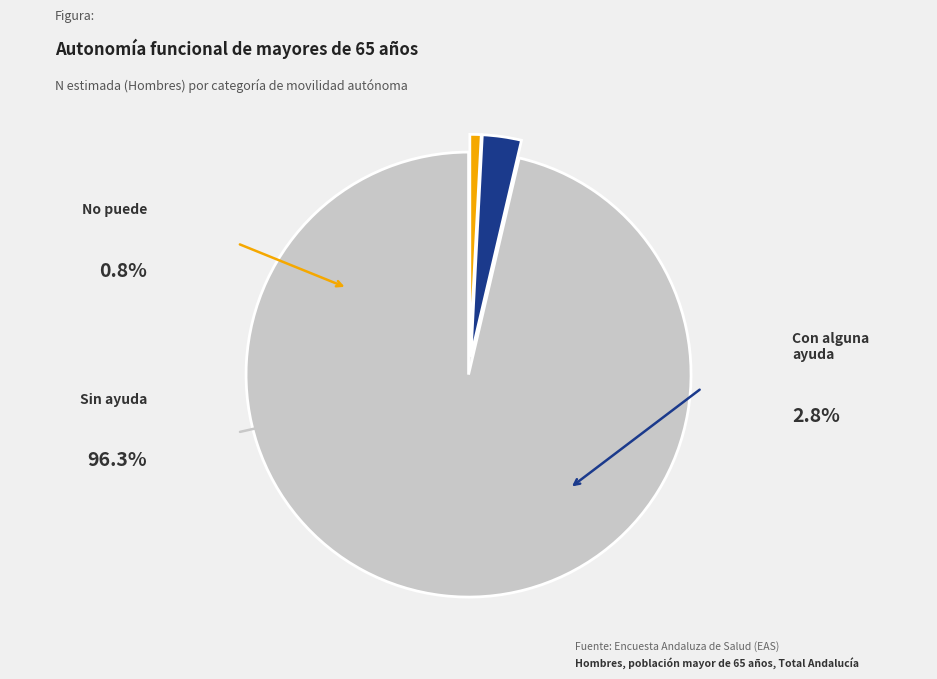

Is it true that Con alguna ayuda is 3% of the pie?

True